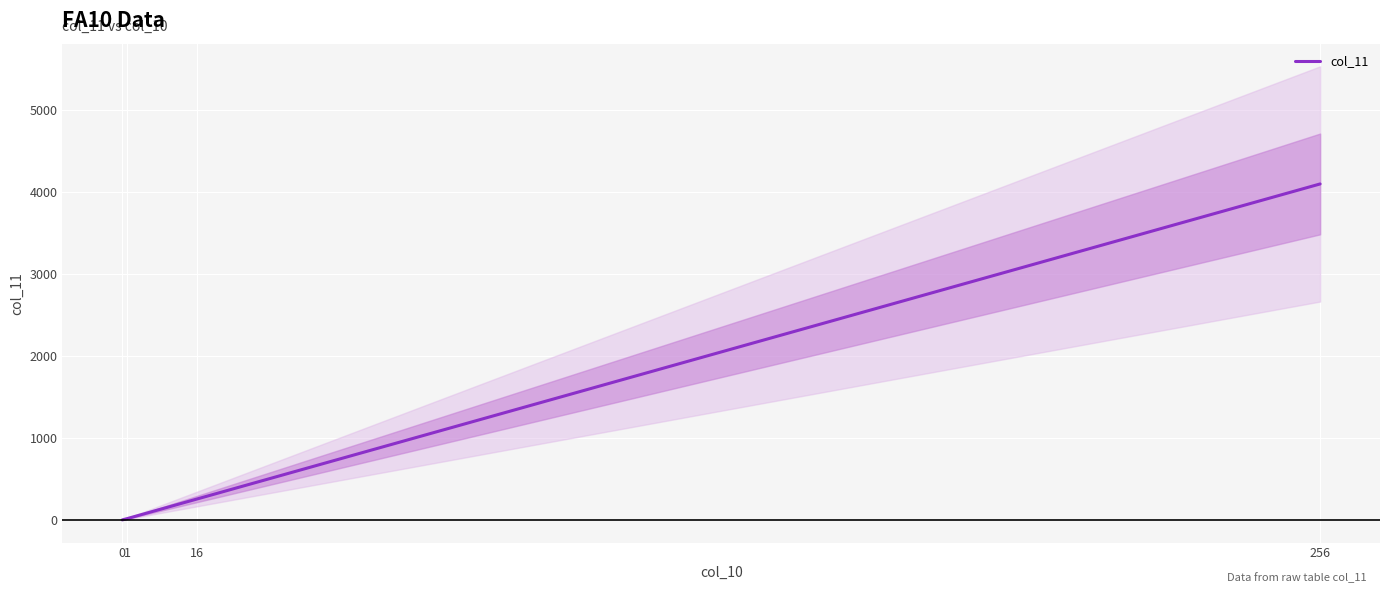

Which has a higher value, 16 or 0?

16